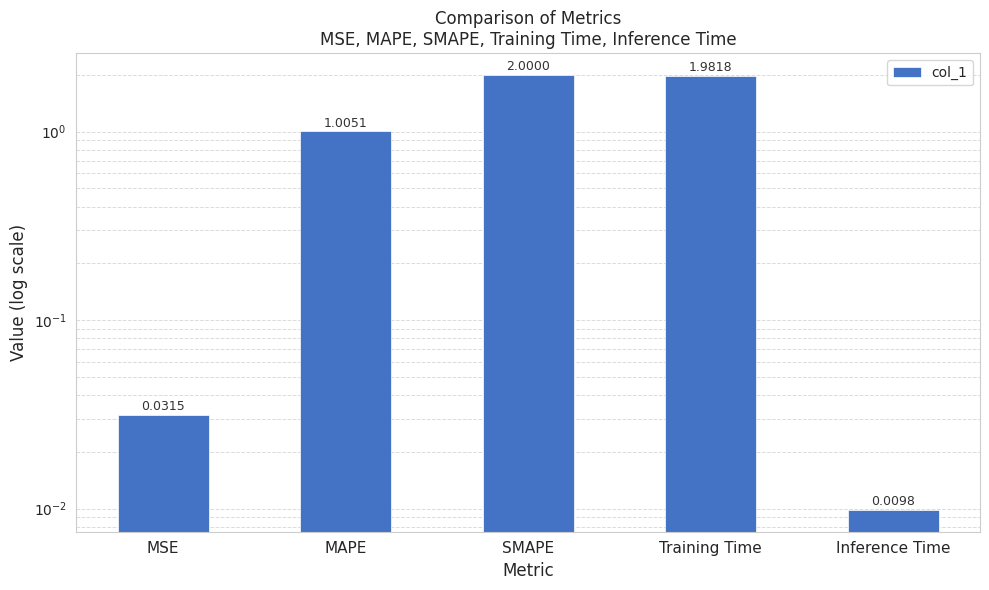

Reading left to right, list all the values displayed in this chart.

MSE=0.0	MAPE=1.0	SMAPE=2.0	Training Time=2.0	Inference Time=0.0